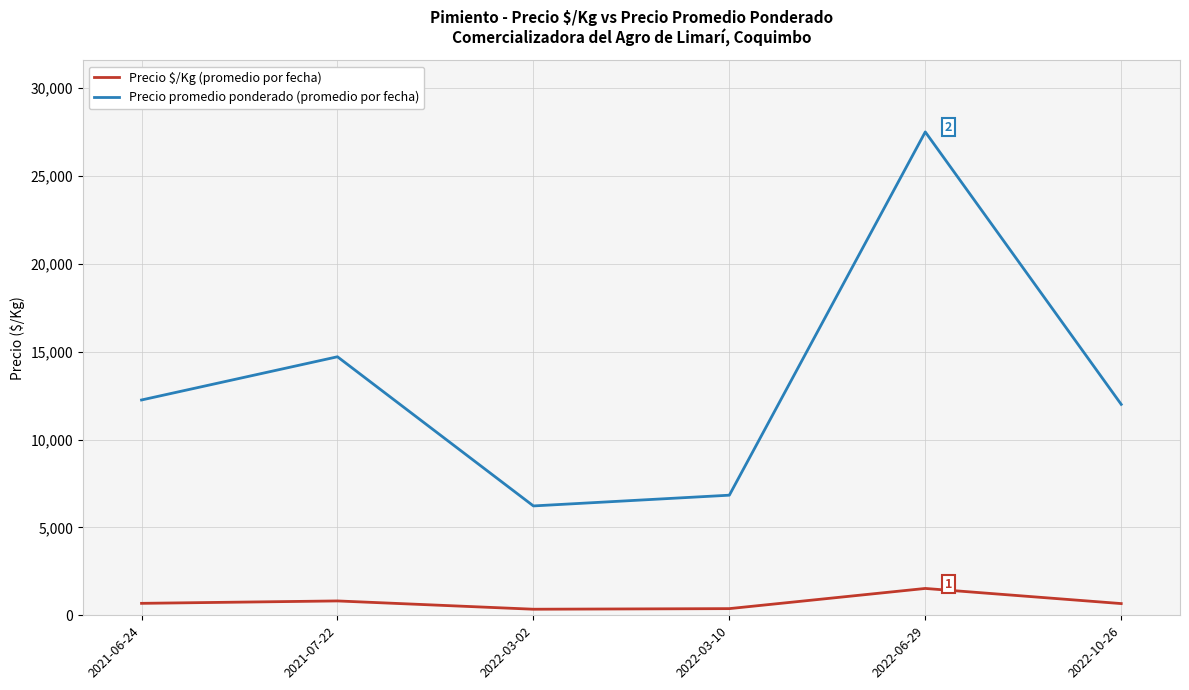

Between 2021-07-22 and 2022-03-02, which series saw the biggest shift?

Precio promedio ponderado (promedio por fecha)